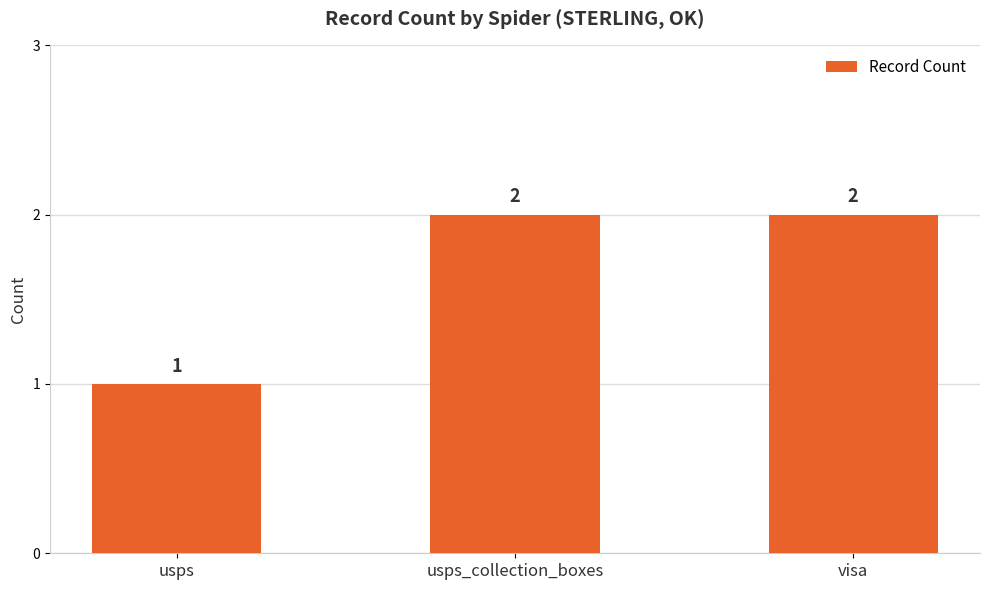

How many values are between 1 and 2?

3